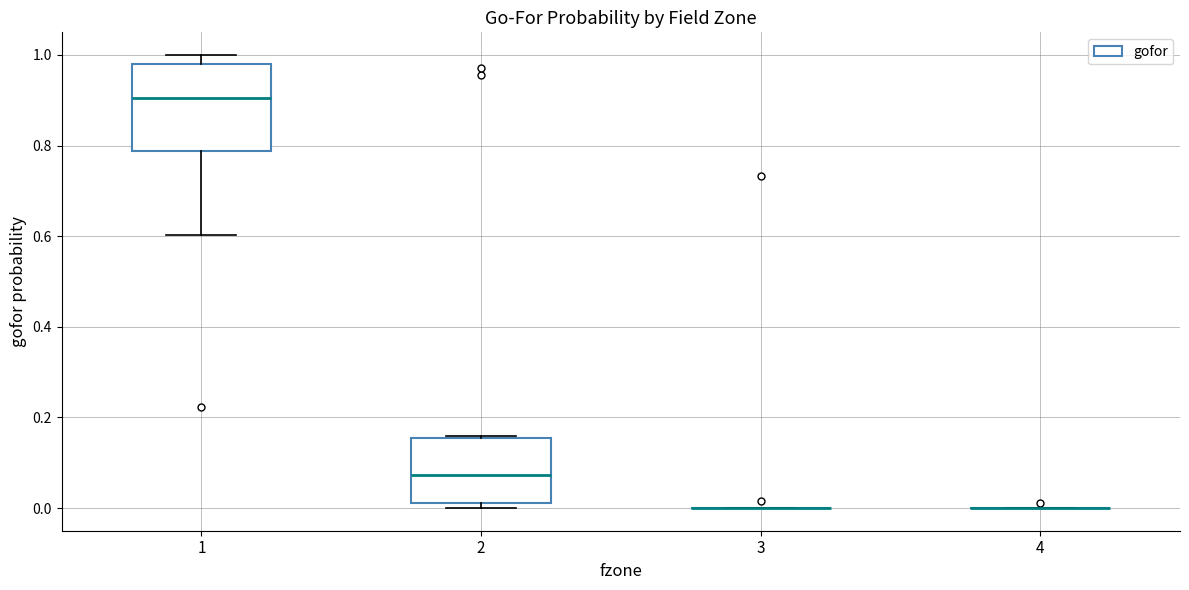

Reading left to right, transcribe this box plot: for each box, give where its median line is, the range the box spans, and where its two whiskers end, as read against the y-axis. The values are not printed on the chart, so give them approximately, as read against the axis.

1: median 0.90, box 0.78 to 0.98, whiskers 0.60 to 1.00
2: median 0.08, box 0.02 to 0.16, whiskers 0.00 to 0.16
3: box collapsed to a line at 0.00, whiskers 0.00 to 0.00
4: box collapsed to a line at 0.00, whiskers 0.00 to 0.00